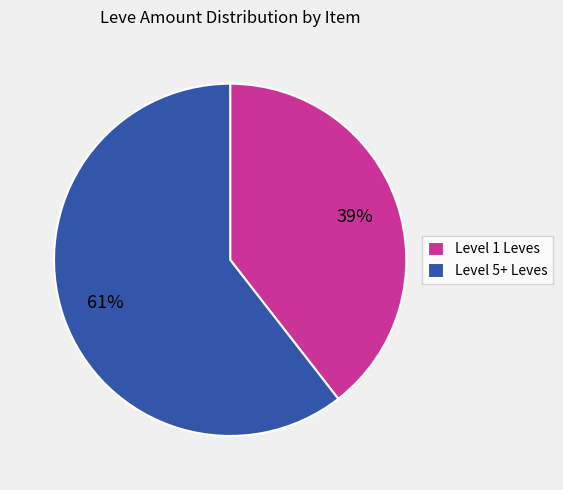

To the nearest percent, what is the average slice percentage?

50%